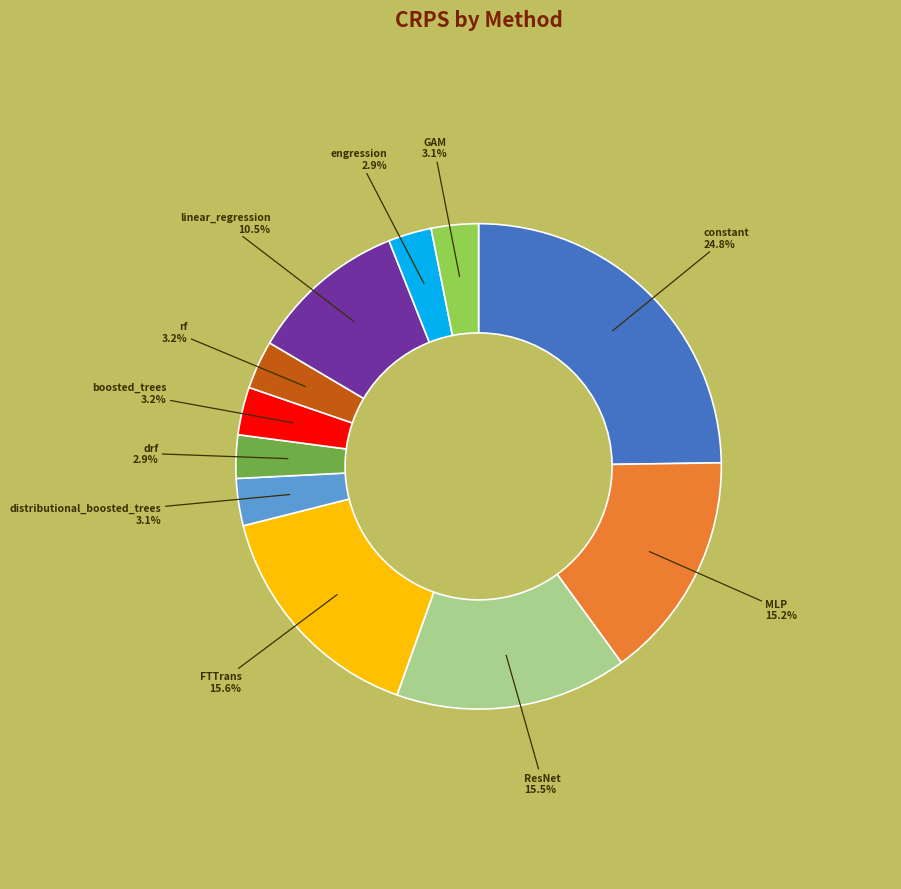

Is there a majority slice in this chart?

No